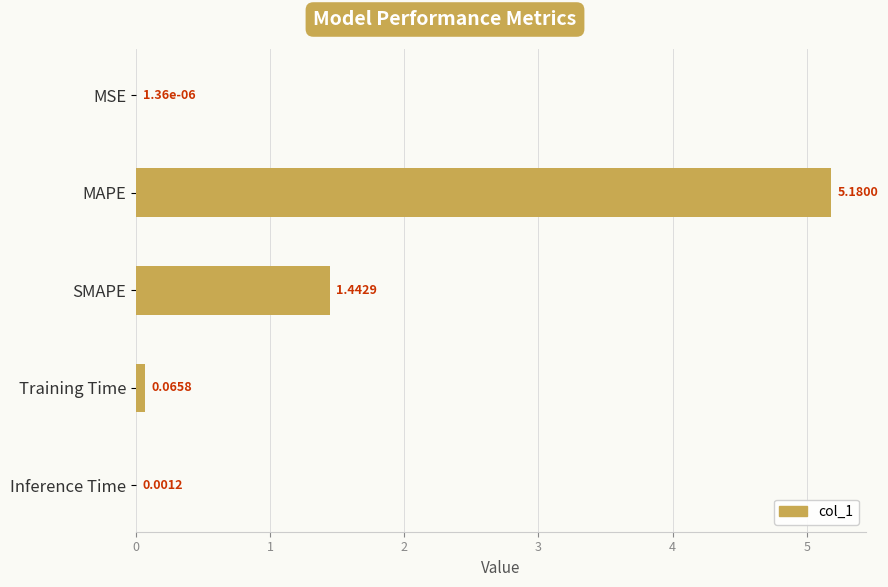

Which has a higher value, MSE or Training Time?

Training Time